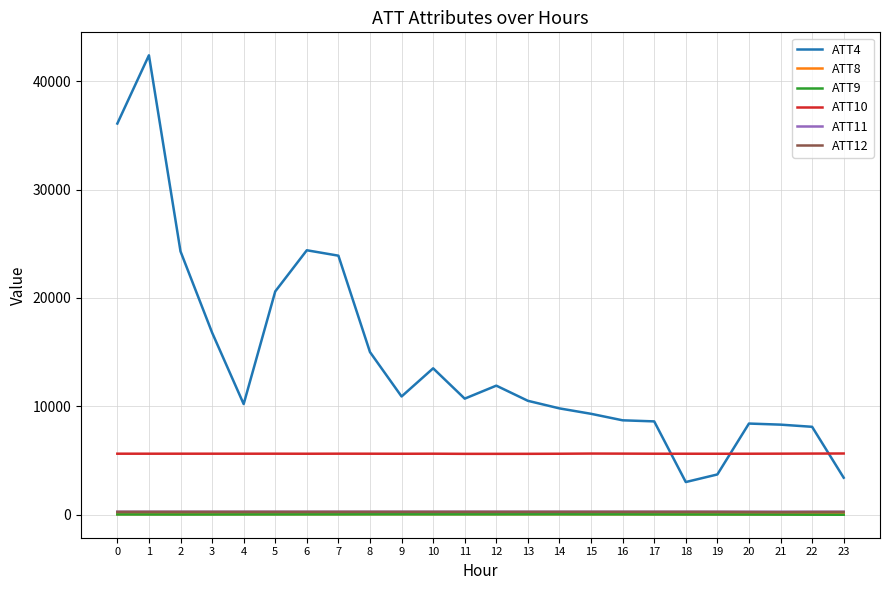

True or false: ATT9 and ATT10 intersect in this chart.

False